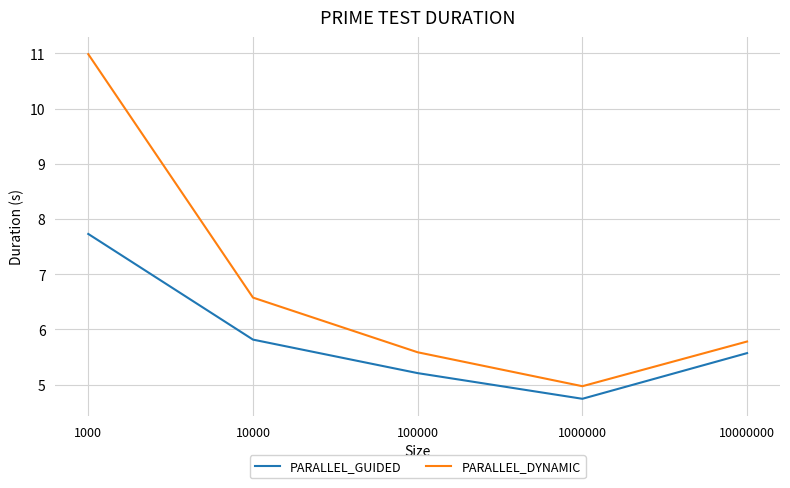

What is the difference between the highest and lowest values at 10000?

0.8